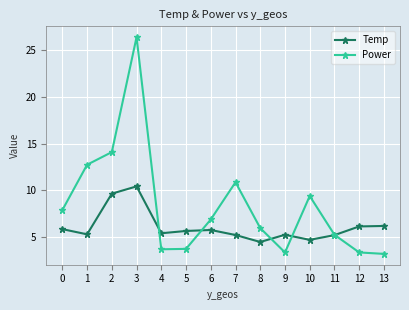

What is the approximate value of Temp at 3?

10.4